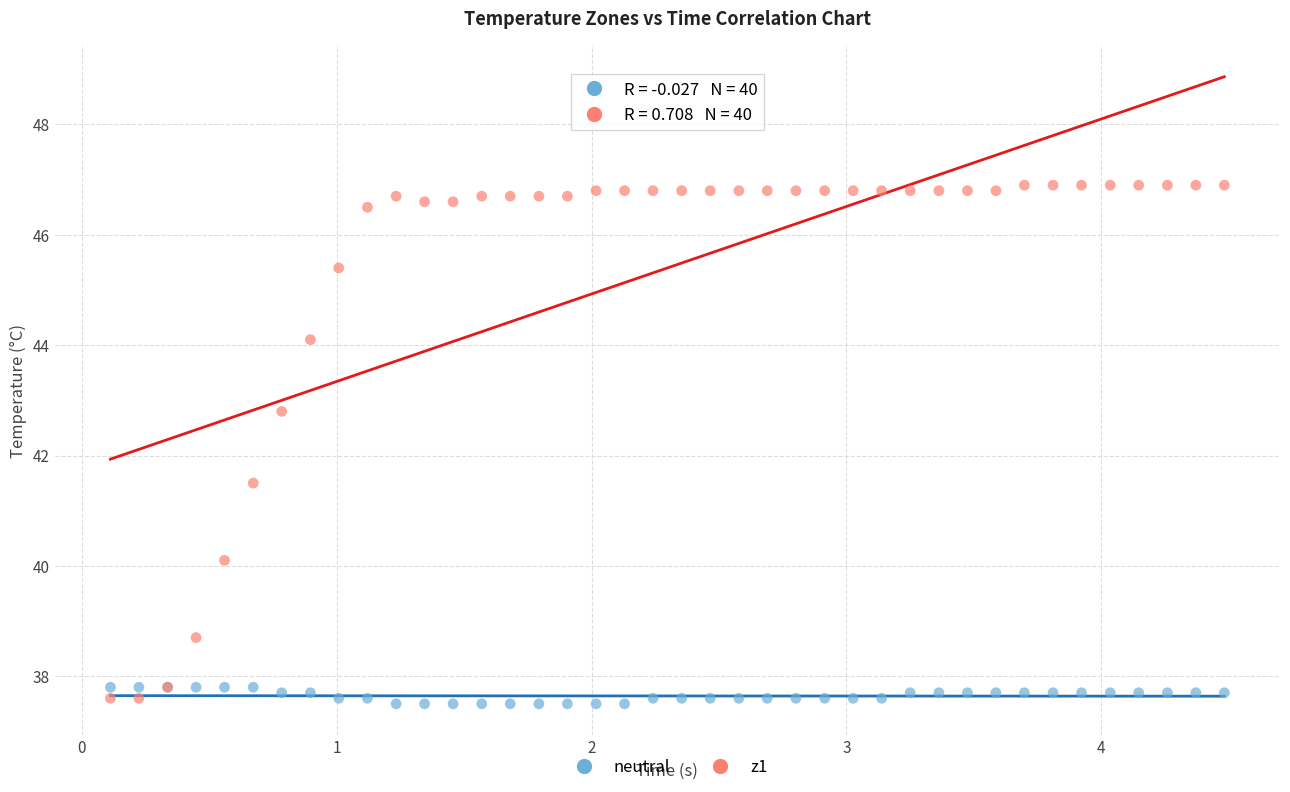

Across all series, what Y value is closest to 42?

41.5